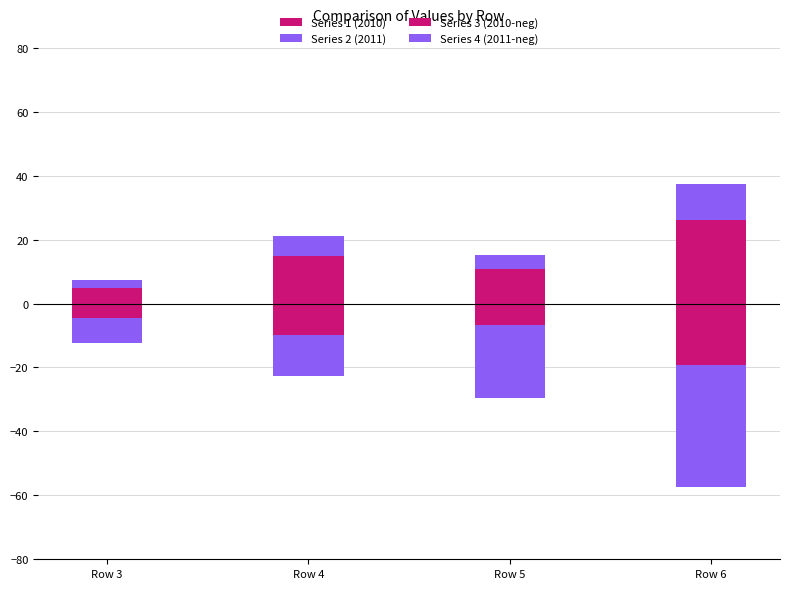

How many values in the Series 3 (2010-neg) series are below -6?

3